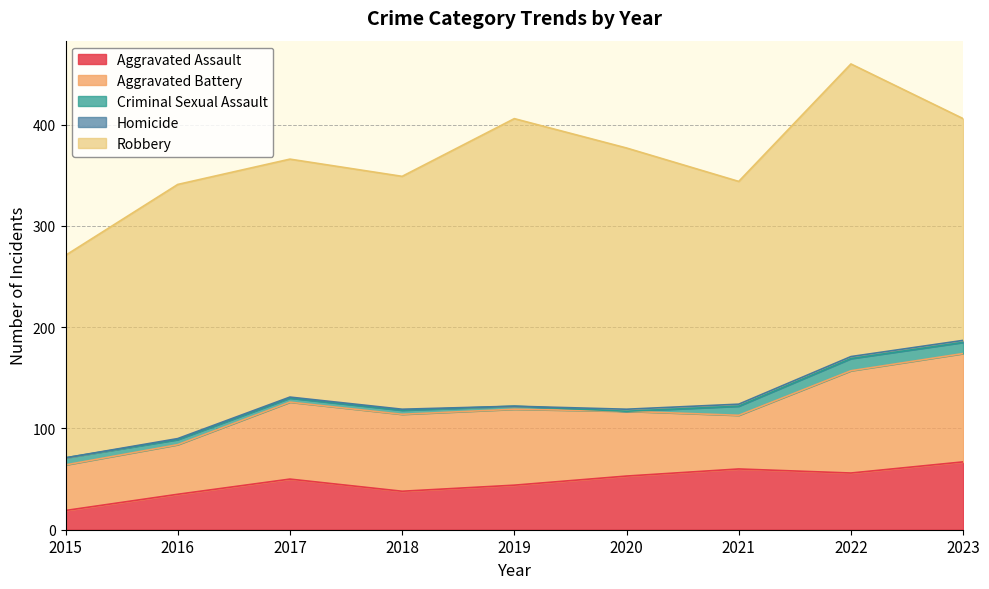

Which series has the largest total across all categories?

Robbery